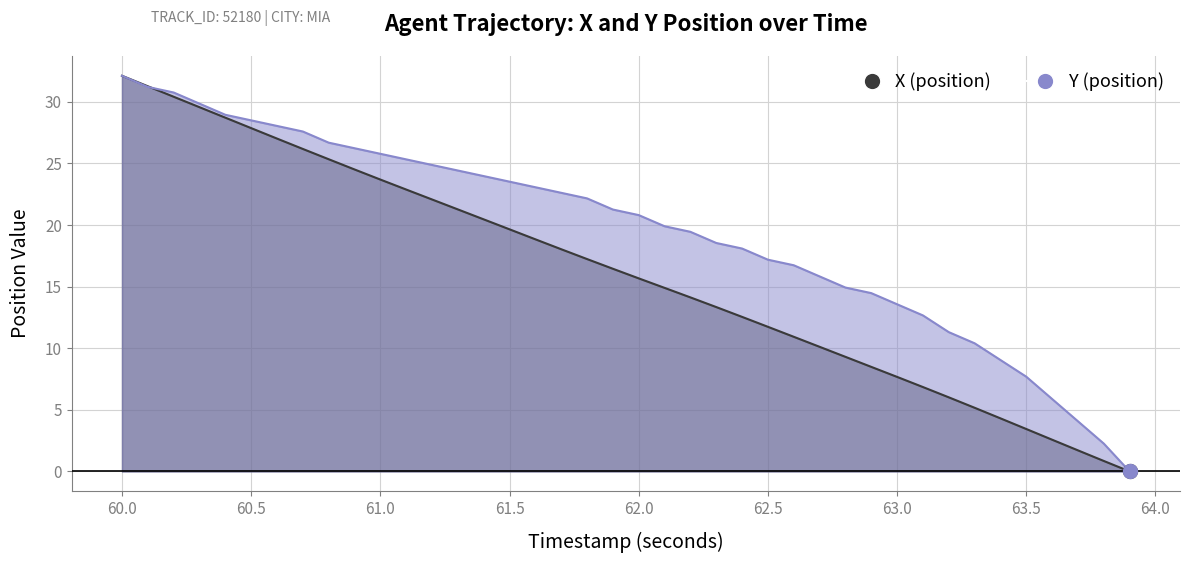

At how many categories does at least one series exceed 6?

36